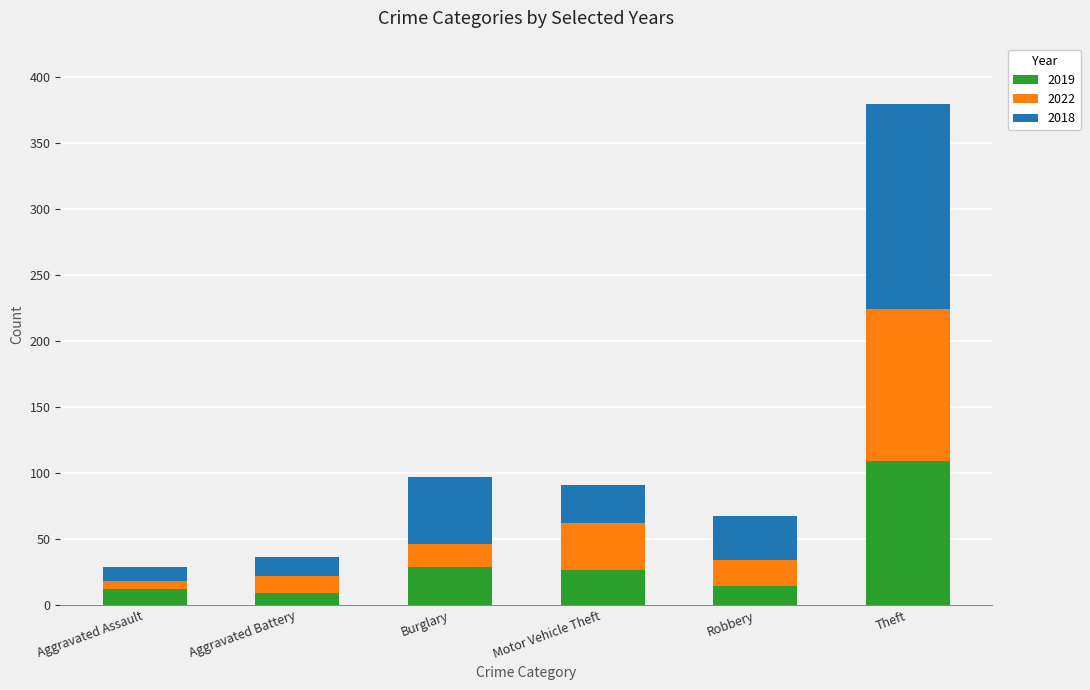

Read the 2019 value at Aggravated Battery.

9